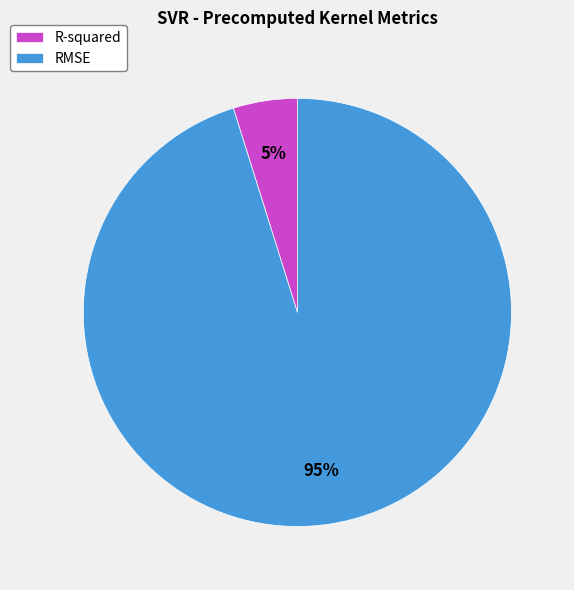

Which slice is the smallest?

R-squared